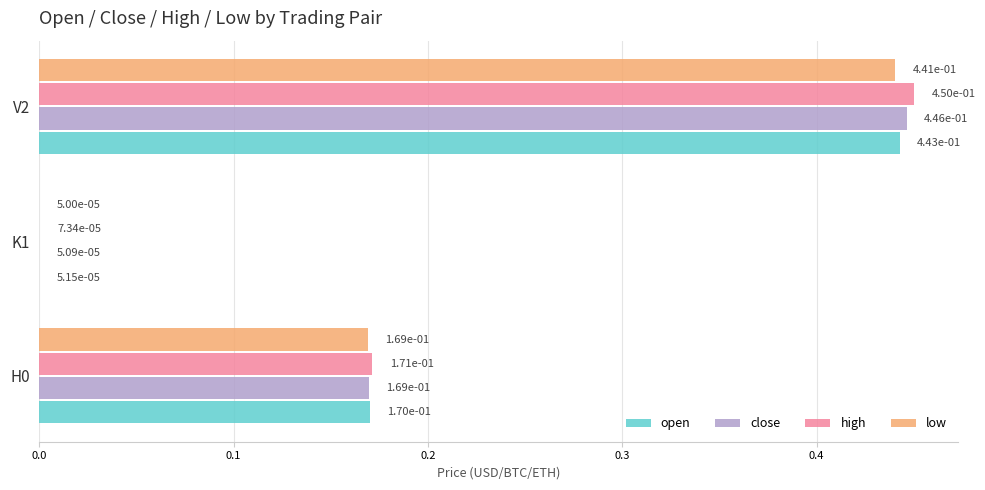

At which label is high closest to 0?

K1